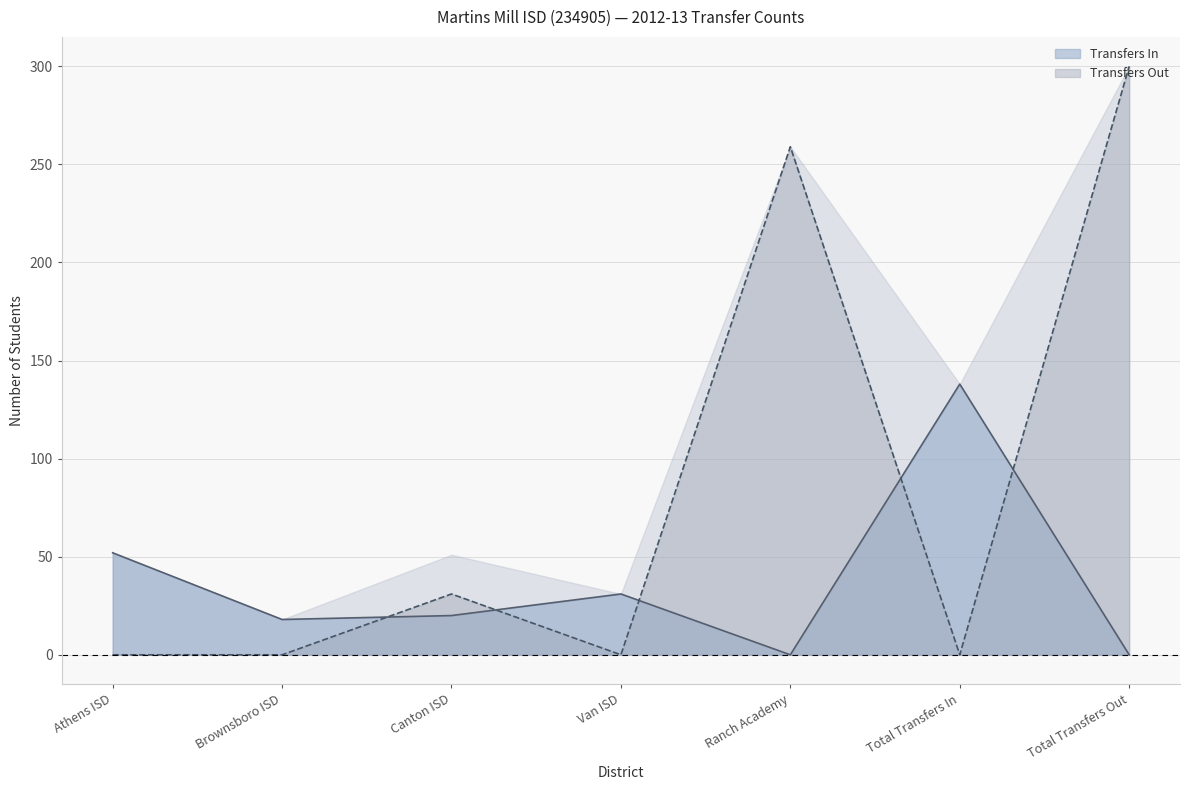

Between Van ISD and Total Transfers In, which series saw the biggest shift?

Transfers In